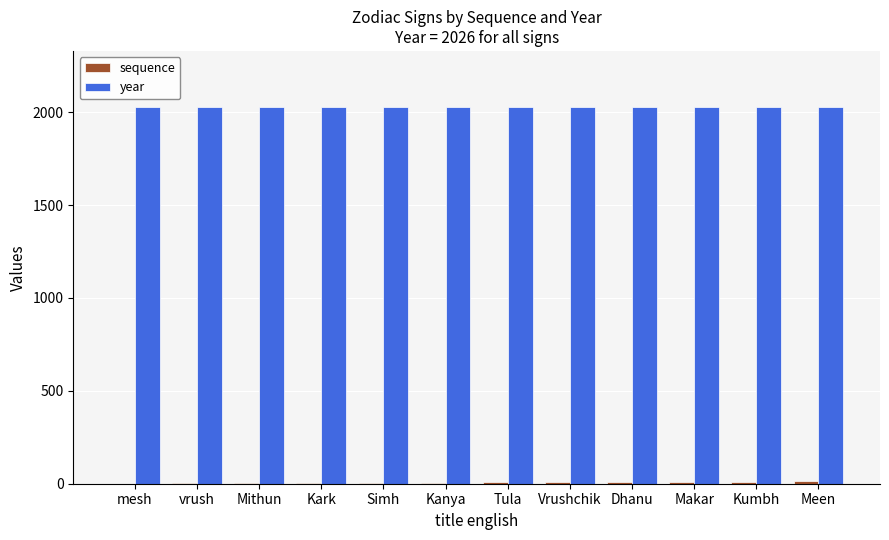

The year series shows 3355 at Kark. True or false?

False